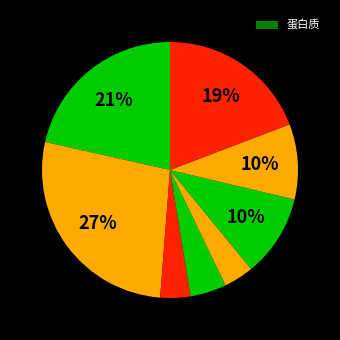

How many slices are in this pie chart?

8